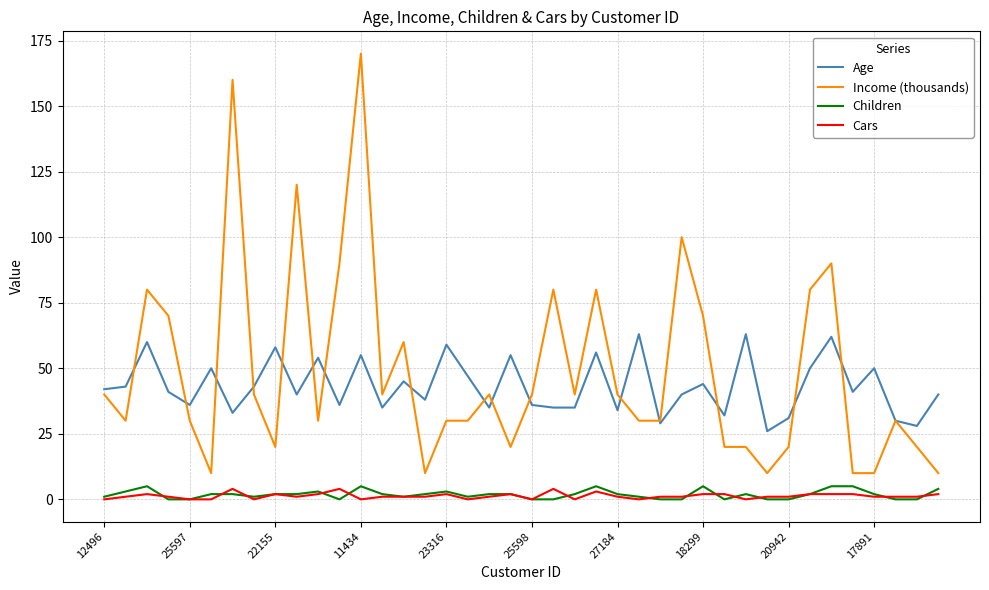

True or false: Cars and Age cross at least once.

False